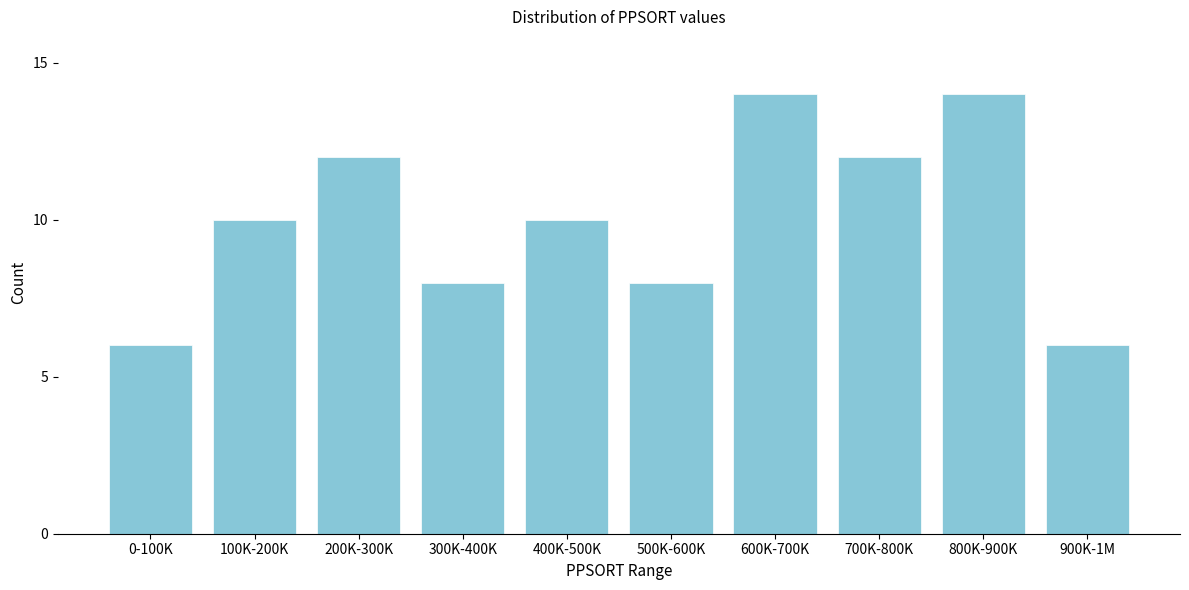

Reading left to right, list all the values displayed in this chart.

0-100K=6	100K-200K=10	200K-300K=12	300K-400K=8	400K-500K=10	500K-600K=8	600K-700K=14	700K-800K=12	800K-900K=14	900K-1M=6